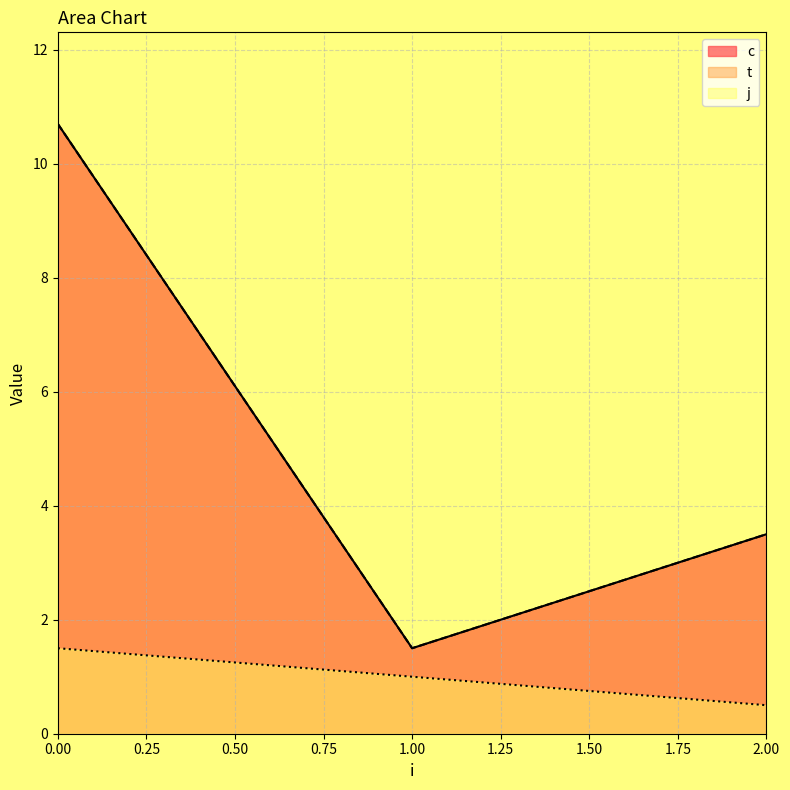

The value of t at 1 is 1.0. True or false?

True